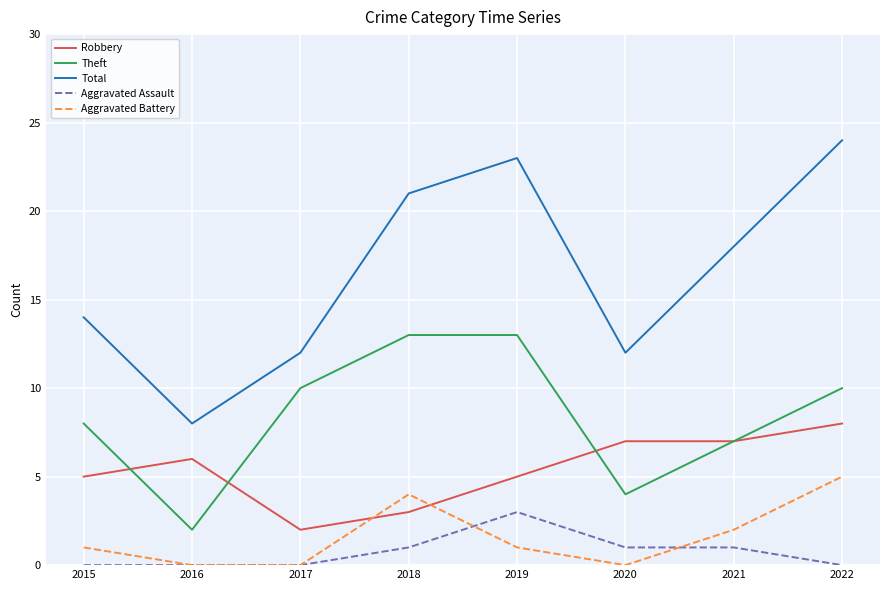

What is the sum of the Aggravated Assault values at 2016 and 2021?

1